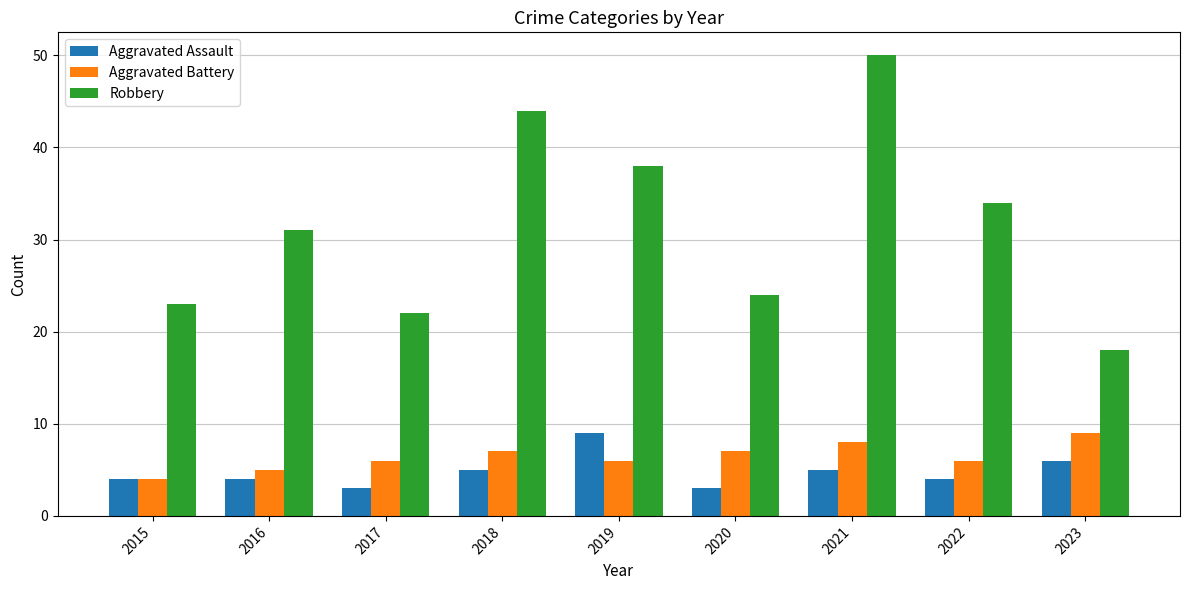

How many groups of bars are there?

9